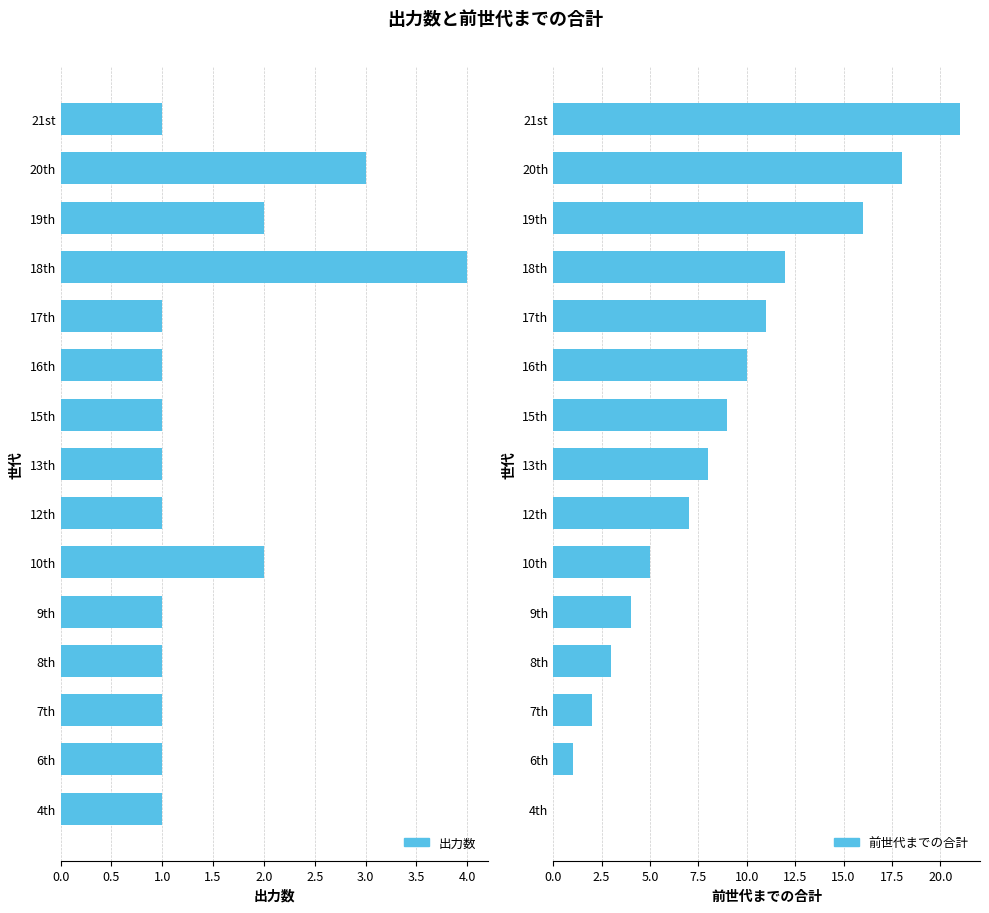

True or false: 前世代までの合計 has a value of 7 at 10th.

False